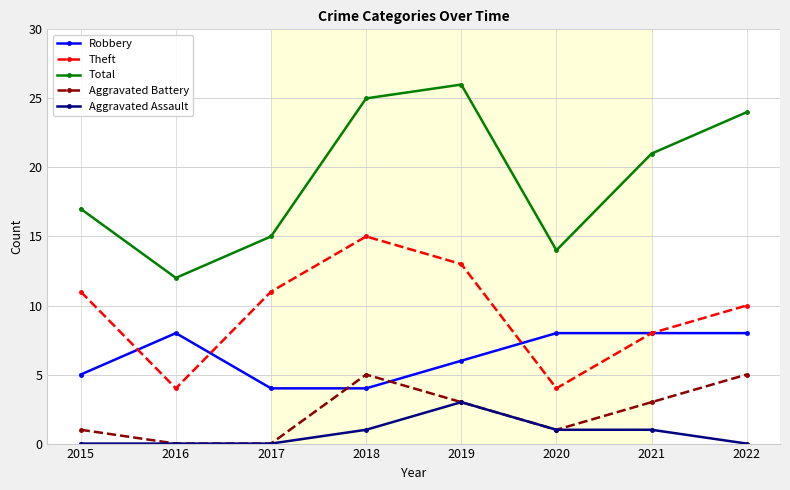

Reading right to left, transcribe all the data shown in this chart.

Robbery: 2022=8	2021=8	2020=8	2019=6	2018=4	2017=4	2016=8	2015=5
Theft: 2022=10	2021=8	2020=4	2019=13	2018=15	2017=11	2016=4	2015=11
Total: 2022=24	2021=21	2020=14	2019=26	2018=25	2017=15	2016=12	2015=17
Aggravated Battery: 2022=5	2021=3	2020=1	2019=3	2018=5	2017=0	2016=0	2015=1
Aggravated Assault: 2022=0	2021=1	2020=1	2019=3	2018=1	2017=0	2016=0	2015=0